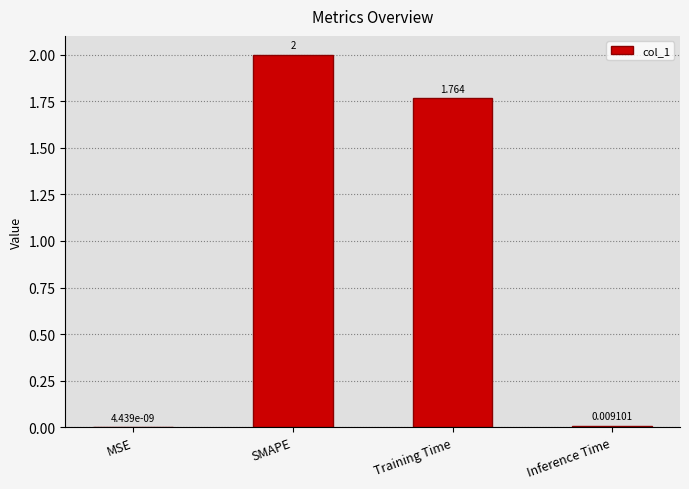

Which category has the highest value across all series?

SMAPE